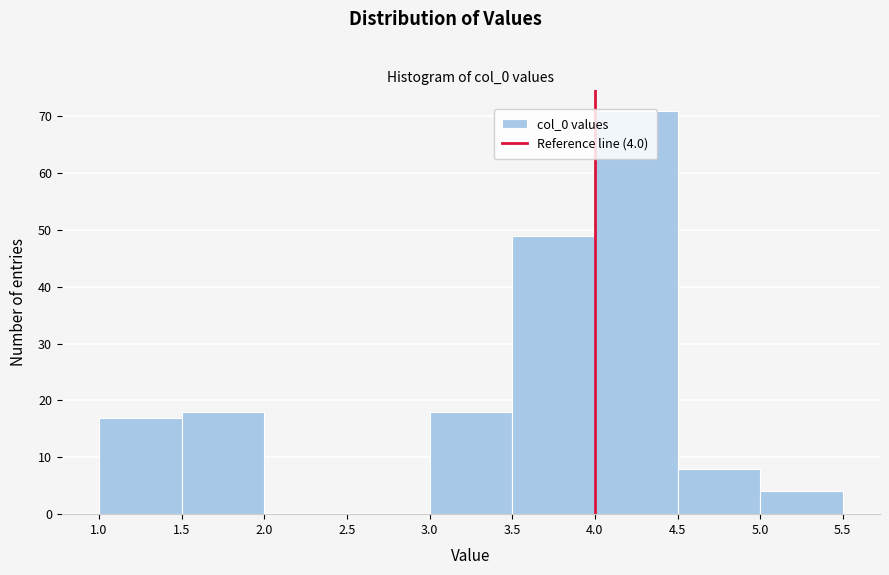

Which range on the x-axis has the tallest bar?

4.0 to 4.5